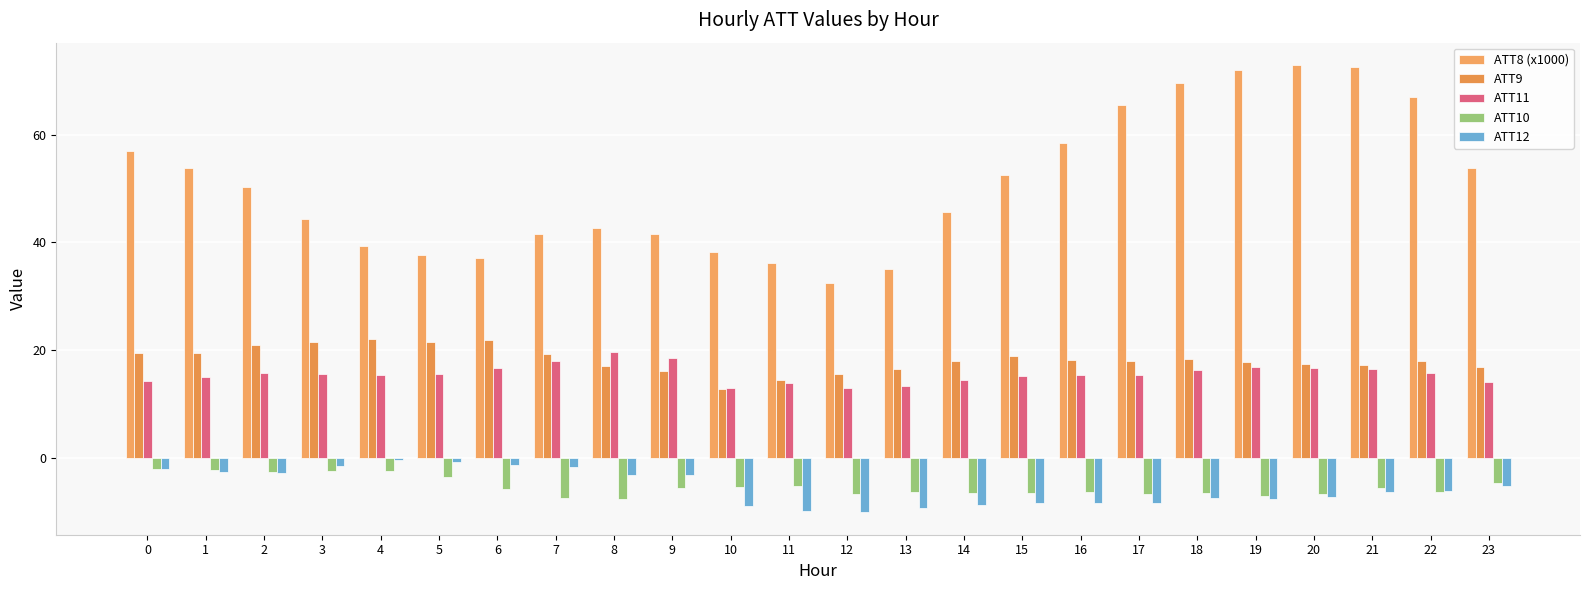

What is the total value across all series at 21?

94.1